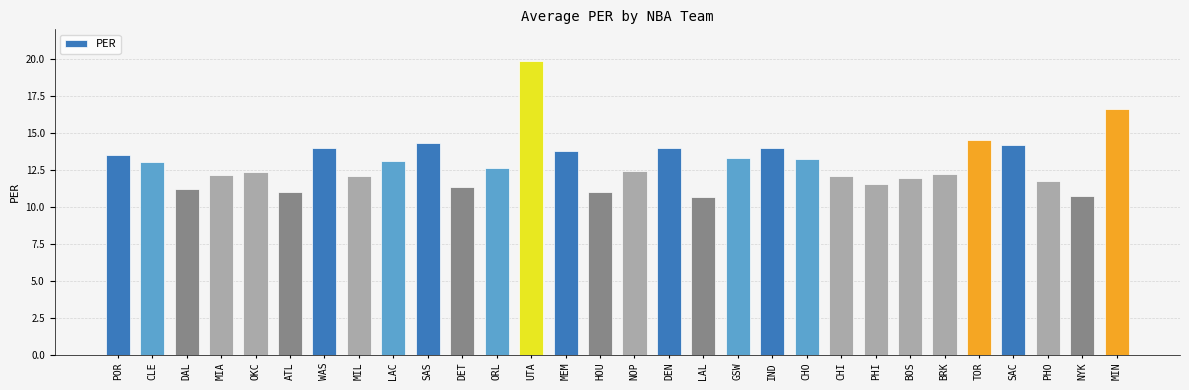

Read the value at LAL.

10.7